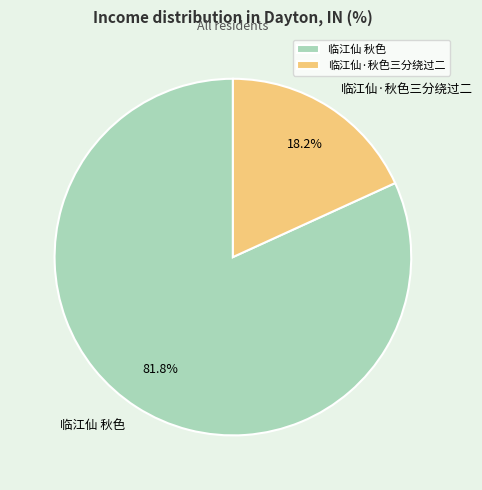

Does any single category account for the majority?

Yes